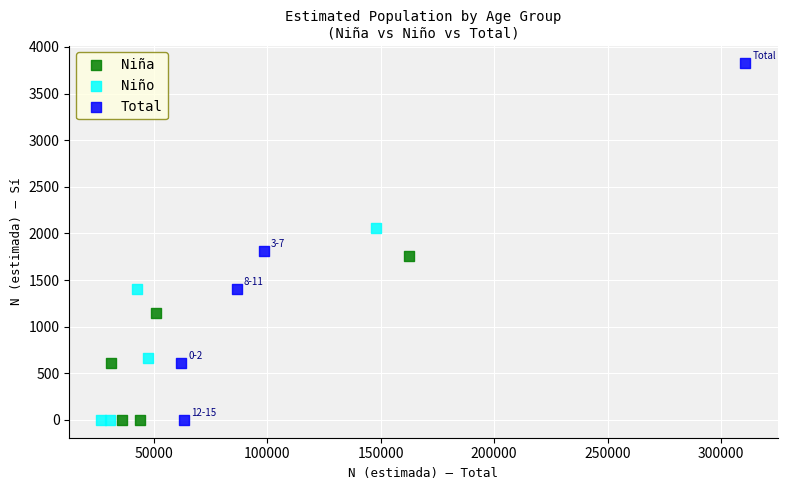

Which series has the largest Y range (max minus min)?

Total